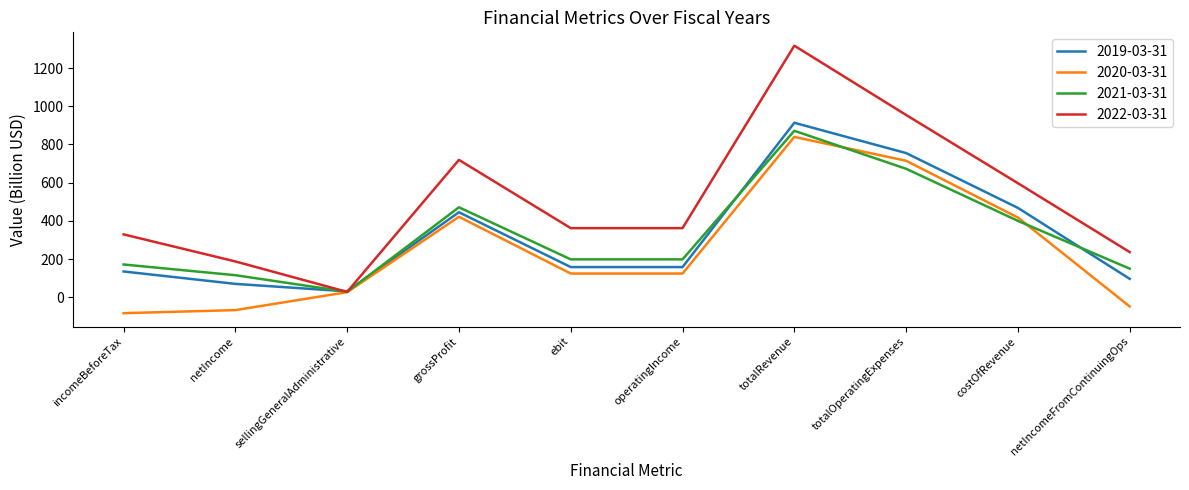

Does the chart display data point markers on the line(s)?

No